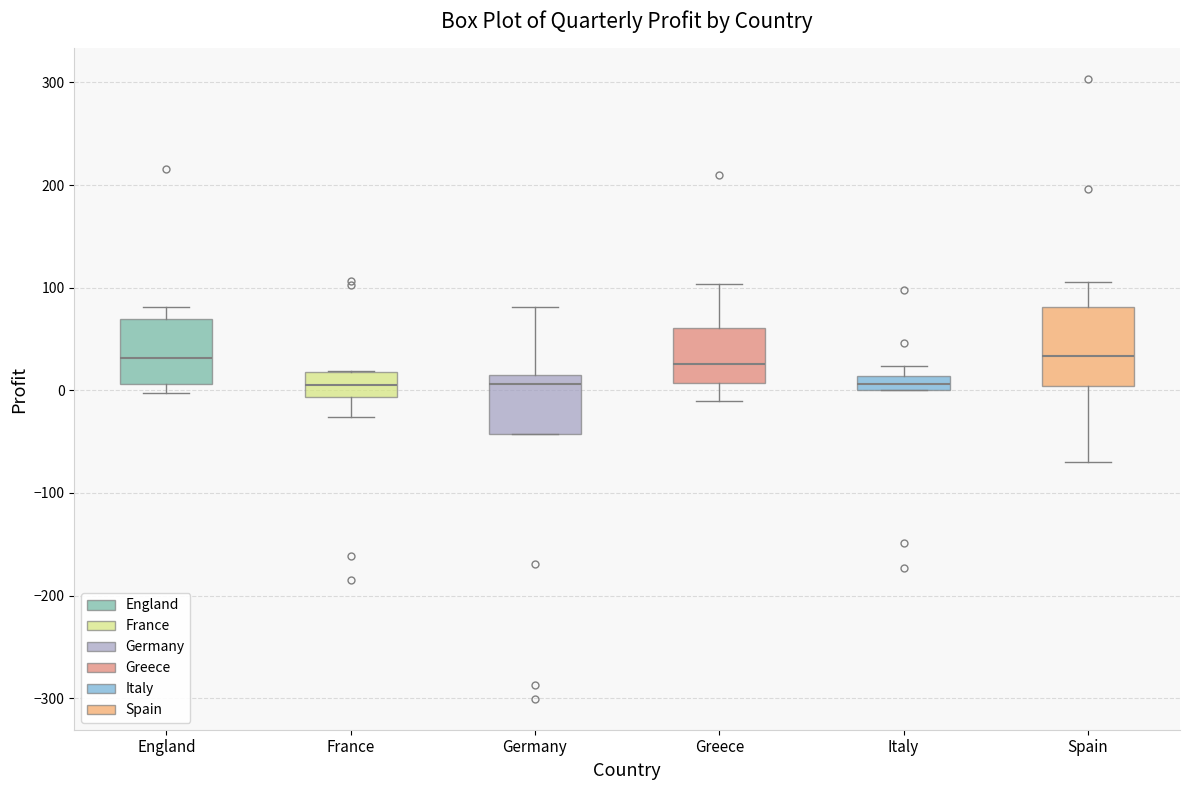

Where does the median line of the box for Greece sit on the y-axis? The values are not printed on the chart, so give them approximately, as read against the axis.

30